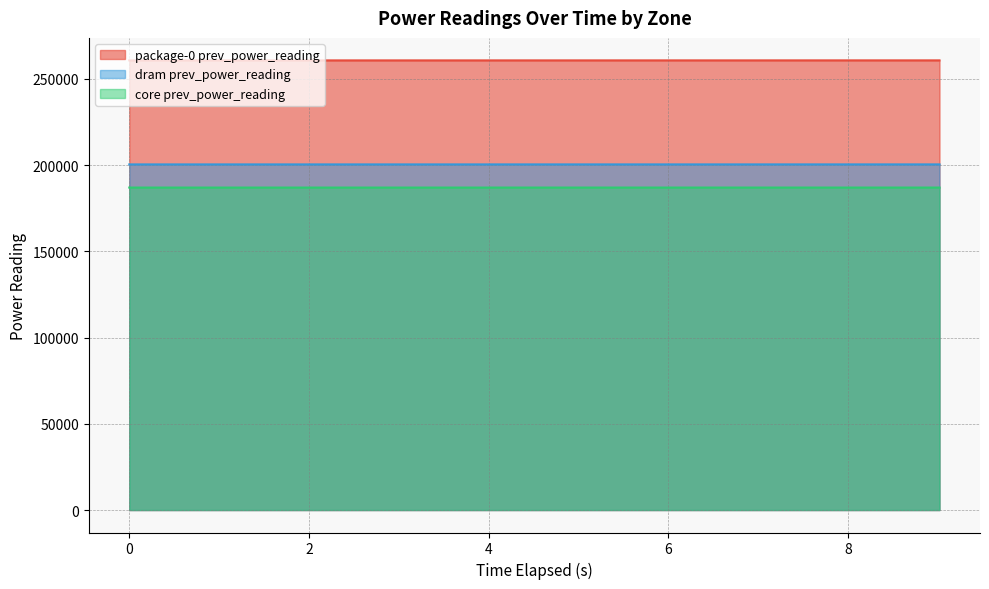

Between 2.004524797 and 4.008665376, which series saw the biggest shift?

package-0 prev_power_reading